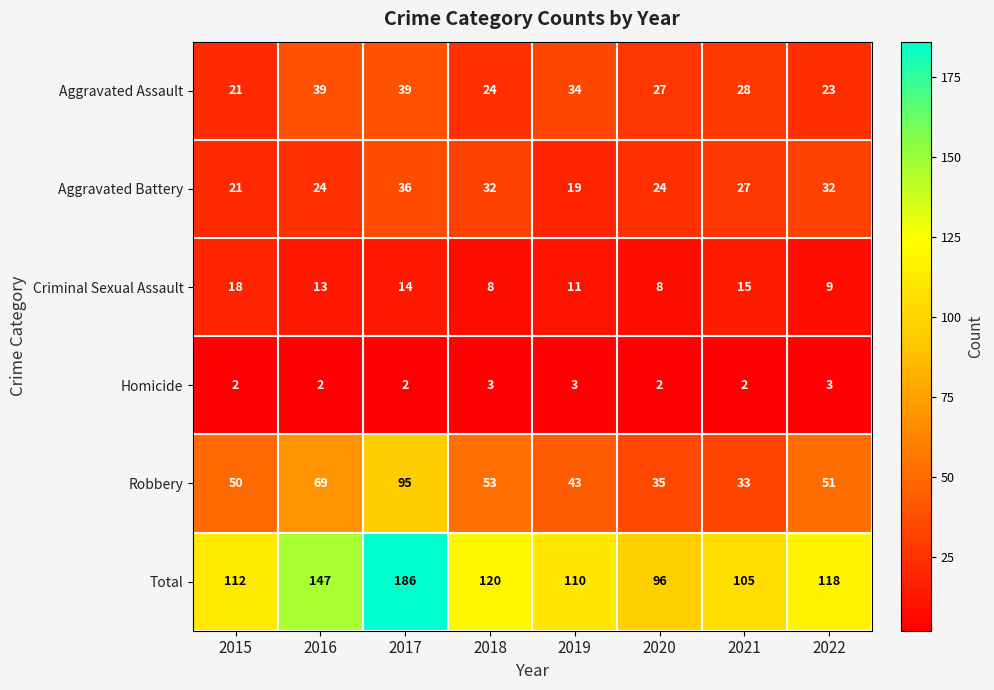

True or false: Aggravated Battery has a value of 32 at 2018.

True